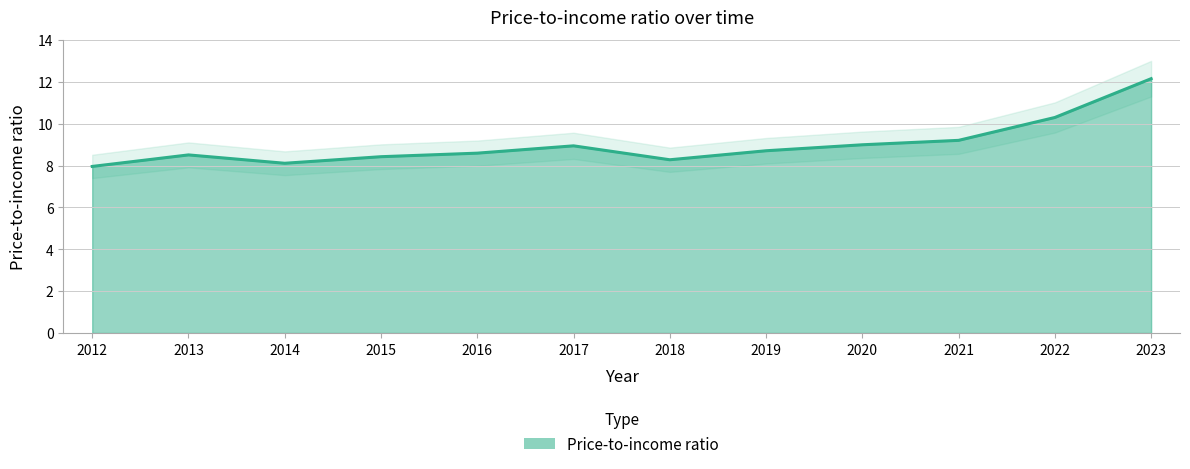

Reading left to right, extract all data points from this chart.

2012=8.0	2013=8.5	2014=8.1	2015=8.4	2016=8.6	2017=8.9	2018=8.3	2019=8.7	2020=9.0	2021=9.2	2022=10.3	2023=12.1